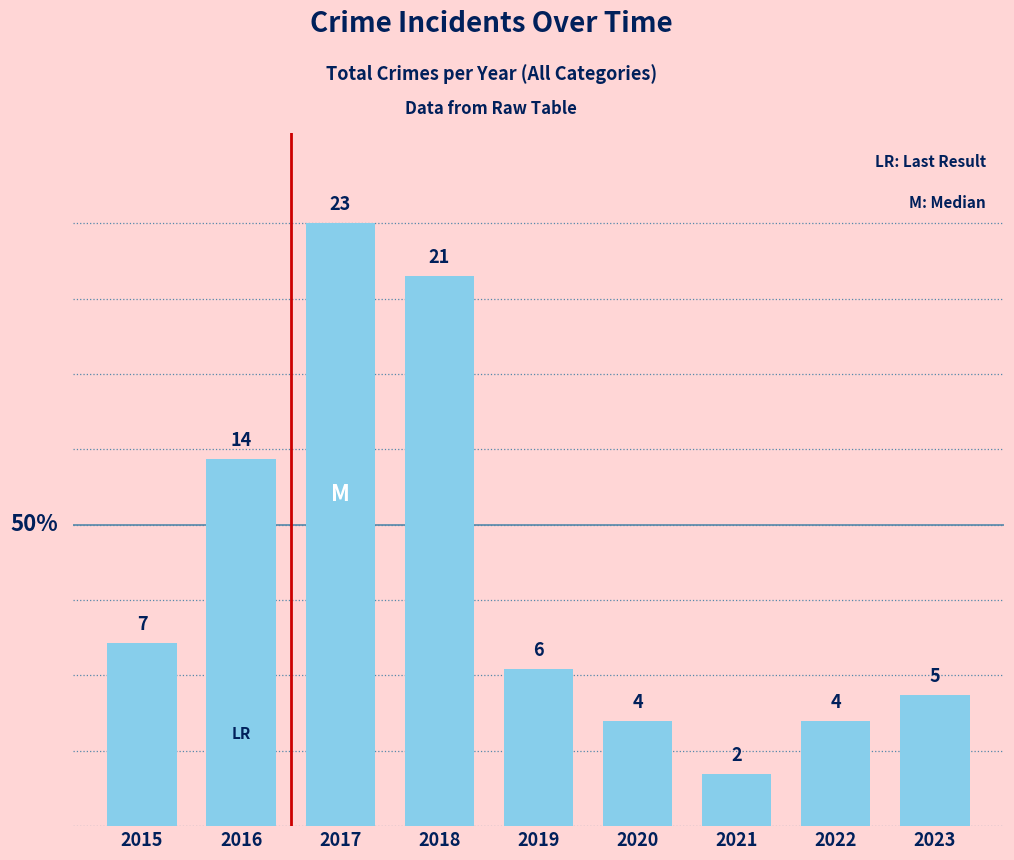

What is the minimum value shown in the chart?

2